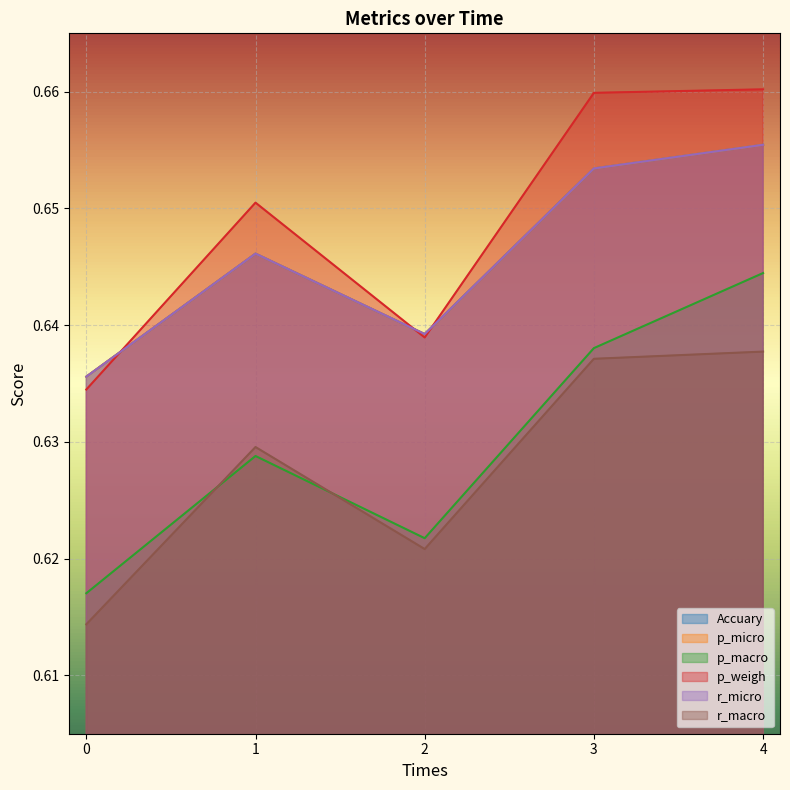

At which category does the chart reach its peak across all series?

4